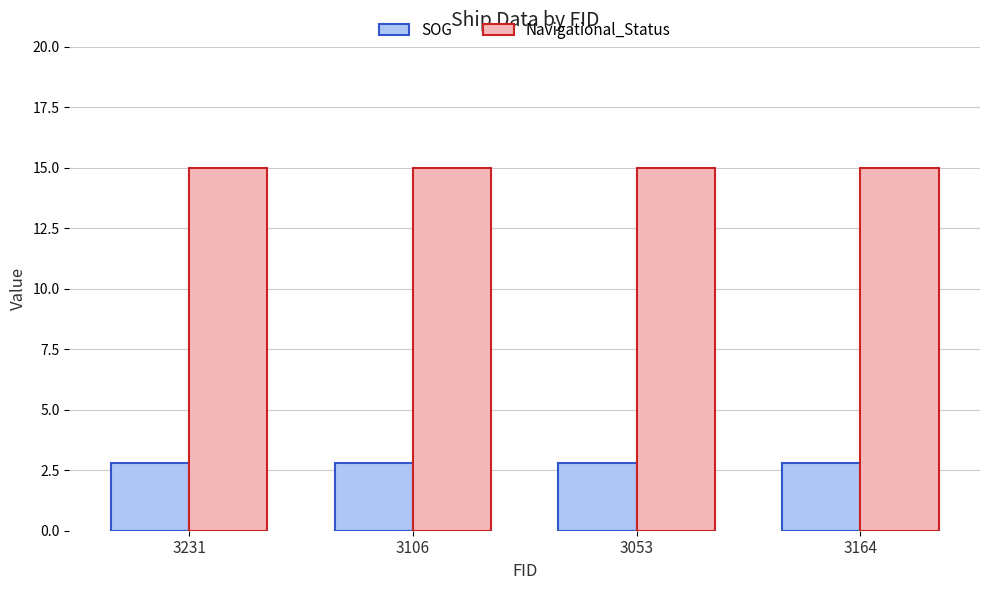

Reading right to left, extract all data points from this chart.

SOG: 2.8	2.8	2.8	2.8
Navigational_Status: 15.0	15.0	15.0	15.0